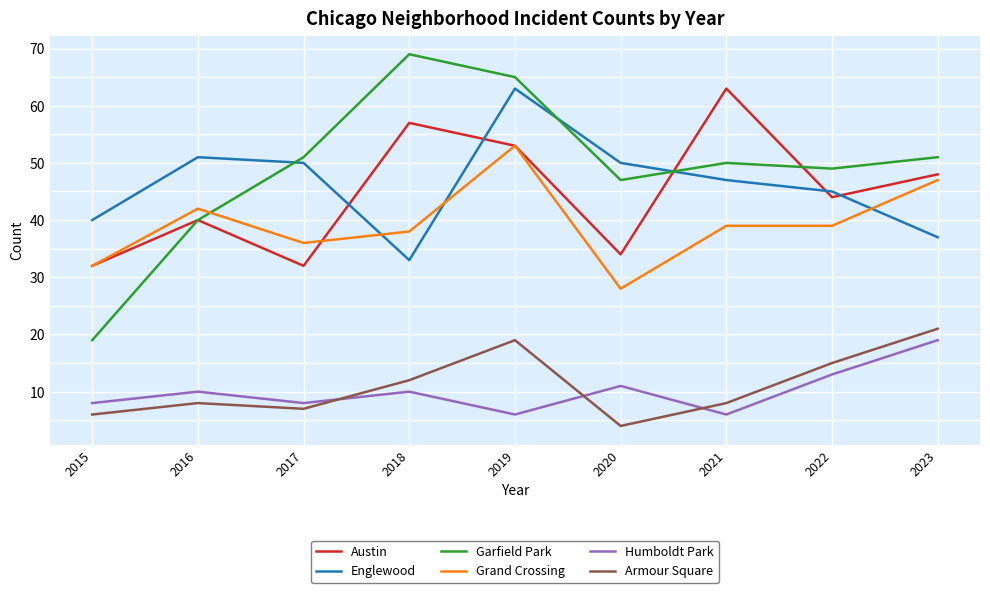

Is it true that Humboldt Park equals 9 at 2023?

False